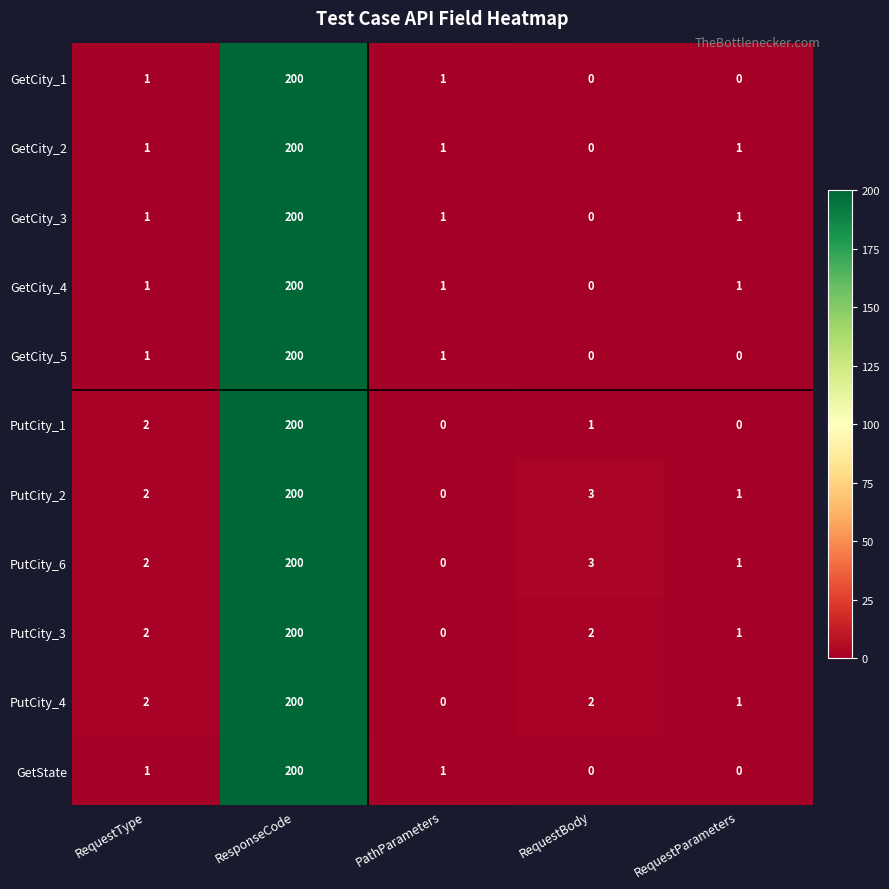

Is the value of PutCity_3 at RequestType greater than the value of PutCity_2 at RequestParameters?

Yes